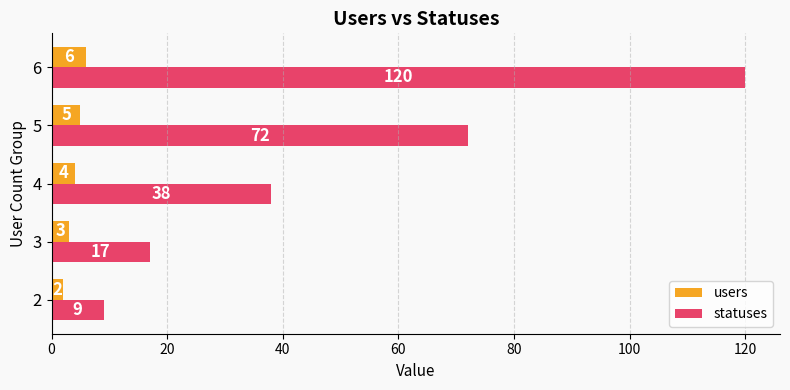

The value of statuses at 2 is 13. True or false?

False